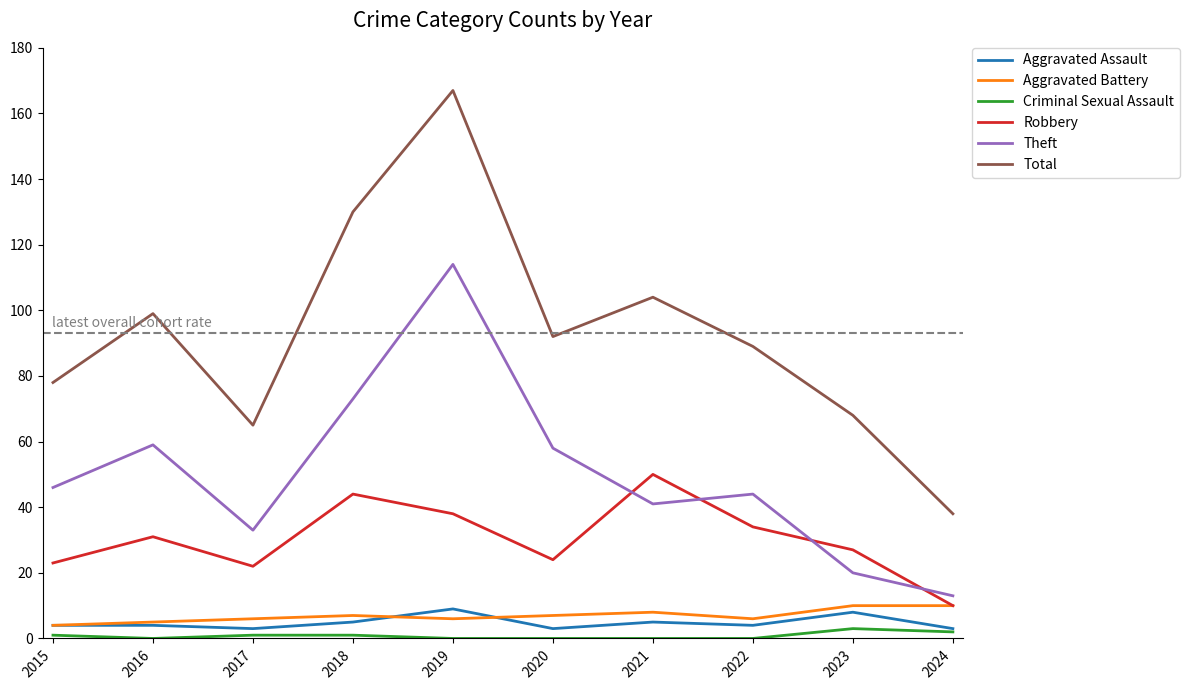

What is the difference between the Robbery values at 2019 and 2016?

7